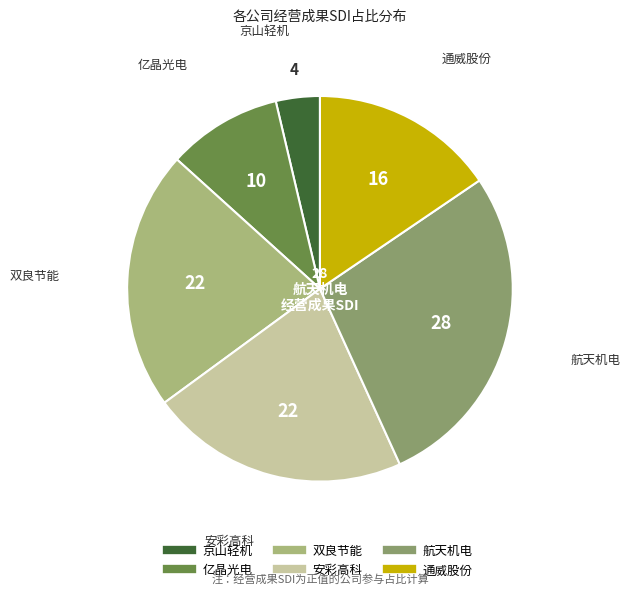

Between 京山轻机 and 亿晶光电, which is larger?

亿晶光电